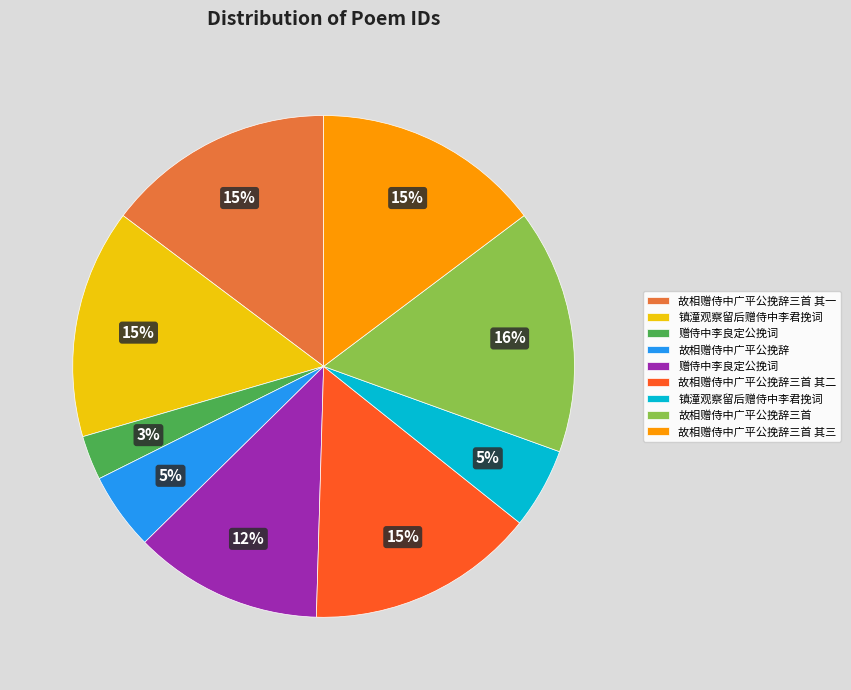

Is there any slice that represents more than half of the pie?

No